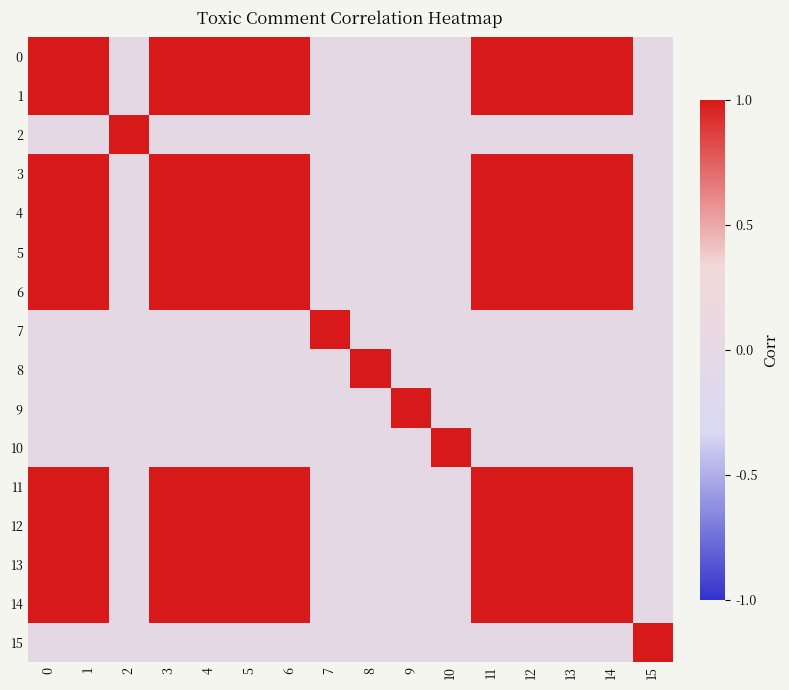

Reading left to right, what are all the values shown in this chart?

0: 0=1	1=1	2=0	3=1	4=1	5=1	6=1	7=0	8=0	9=0	10=0	11=1	12=1	13=1	14=1	15=0
1: 0=1	1=1	2=0	3=1	4=1	5=1	6=1	7=0	8=0	9=0	10=0	11=1	12=1	13=1	14=1	15=0
2: 0=0	1=0	2=1	3=0	4=0	5=0	6=0	7=0	8=0	9=0	10=0	11=0	12=0	13=0	14=0	15=0
3: 0=1	1=1	2=0	3=1	4=1	5=1	6=1	7=0	8=0	9=0	10=0	11=1	12=1	13=1	14=1	15=0
4: 0=1	1=1	2=0	3=1	4=1	5=1	6=1	7=0	8=0	9=0	10=0	11=1	12=1	13=1	14=1	15=0
5: 0=1	1=1	2=0	3=1	4=1	5=1	6=1	7=0	8=0	9=0	10=0	11=1	12=1	13=1	14=1	15=0
6: 0=1	1=1	2=0	3=1	4=1	5=1	6=1	7=0	8=0	9=0	10=0	11=1	12=1	13=1	14=1	15=0
7: 0=0	1=0	2=0	3=0	4=0	5=0	6=0	7=1	8=0	9=0	10=0	11=0	12=0	13=0	14=0	15=0
8: 0=0	1=0	2=0	3=0	4=0	5=0	6=0	7=0	8=1	9=0	10=0	11=0	12=0	13=0	14=0	15=0
9: 0=0	1=0	2=0	3=0	4=0	5=0	6=0	7=0	8=0	9=1	10=0	11=0	12=0	13=0	14=0	15=0
10: 0=0	1=0	2=0	3=0	4=0	5=0	6=0	7=0	8=0	9=0	10=1	11=0	12=0	13=0	14=0	15=0
11: 0=1	1=1	2=0	3=1	4=1	5=1	6=1	7=0	8=0	9=0	10=0	11=1	12=1	13=1	14=1	15=0
12: 0=1	1=1	2=0	3=1	4=1	5=1	6=1	7=0	8=0	9=0	10=0	11=1	12=1	13=1	14=1	15=0
13: 0=1	1=1	2=0	3=1	4=1	5=1	6=1	7=0	8=0	9=0	10=0	11=1	12=1	13=1	14=1	15=0
14: 0=1	1=1	2=0	3=1	4=1	5=1	6=1	7=0	8=0	9=0	10=0	11=1	12=1	13=1	14=1	15=0
15: 0=0	1=0	2=0	3=0	4=0	5=0	6=0	7=0	8=0	9=0	10=0	11=0	12=0	13=0	14=0	15=1